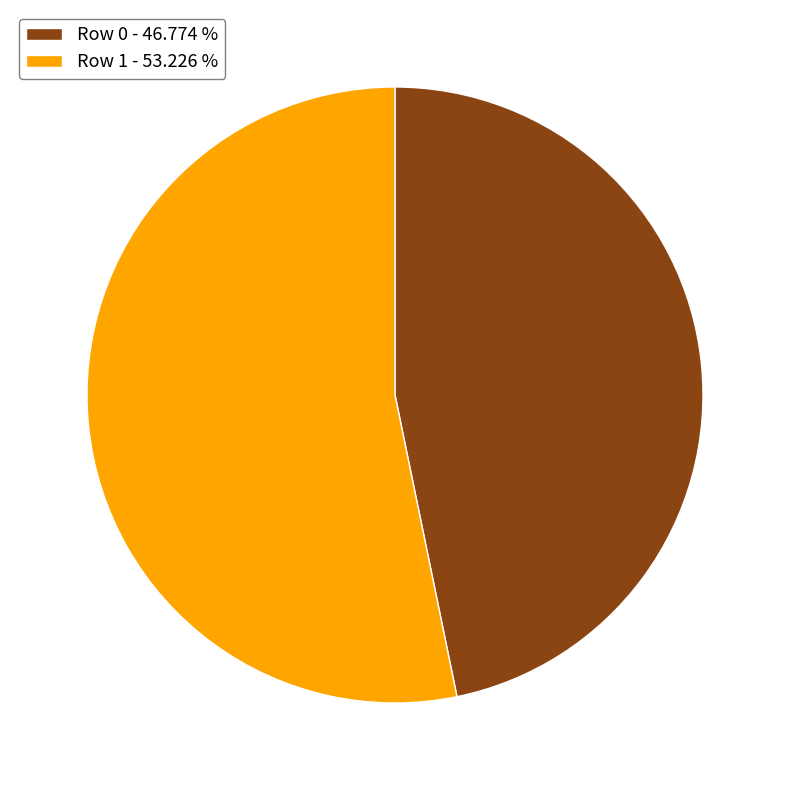

Is the sum of Row 1 - 53.226 % and Row 0 - 46.774 % greater than half?

Yes